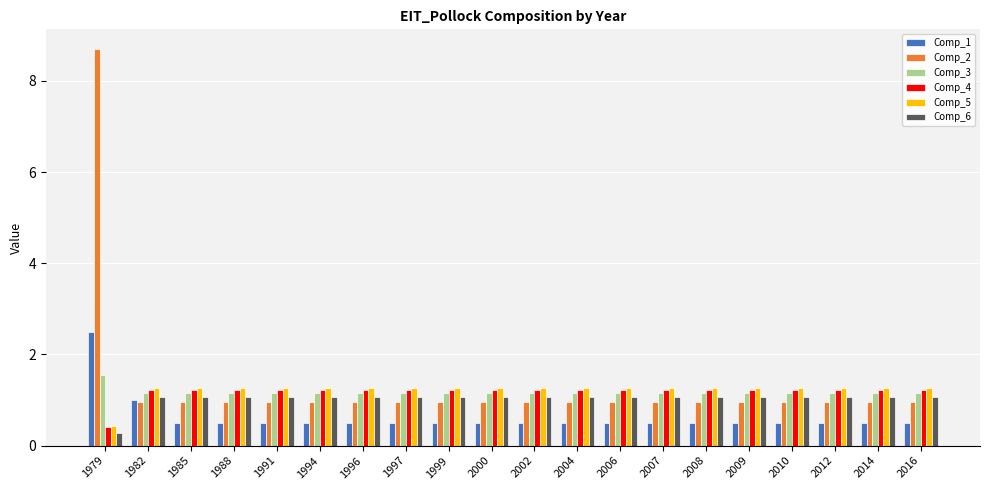

At which category does the chart reach its minimum across all series?

1979